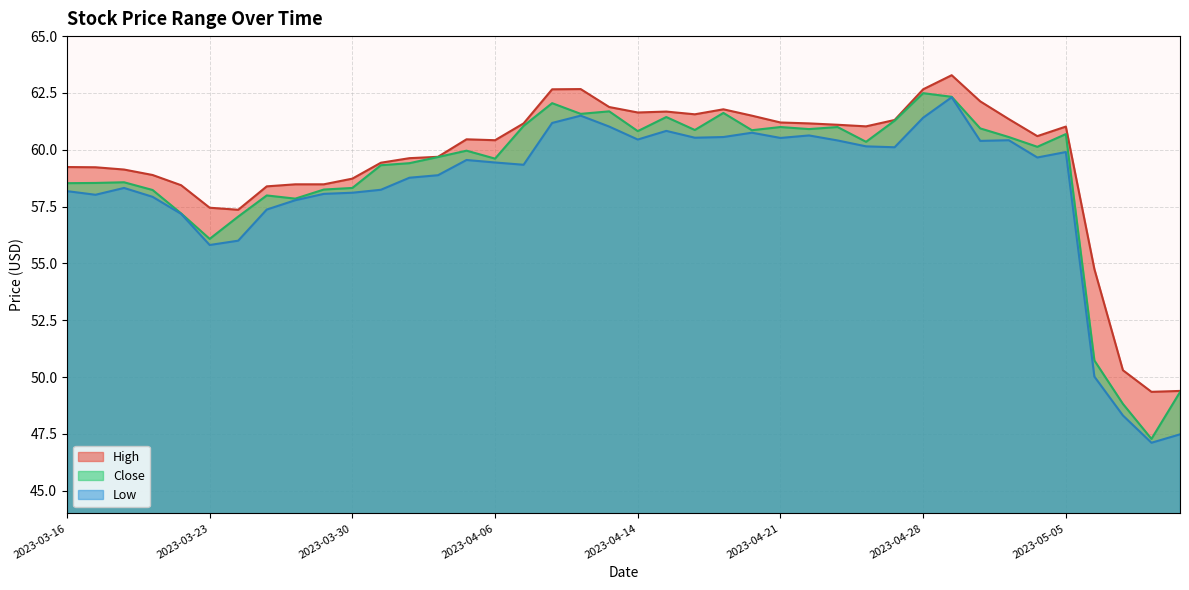

Rank the series by their average value, from highest to lowest.

High, Close, Low